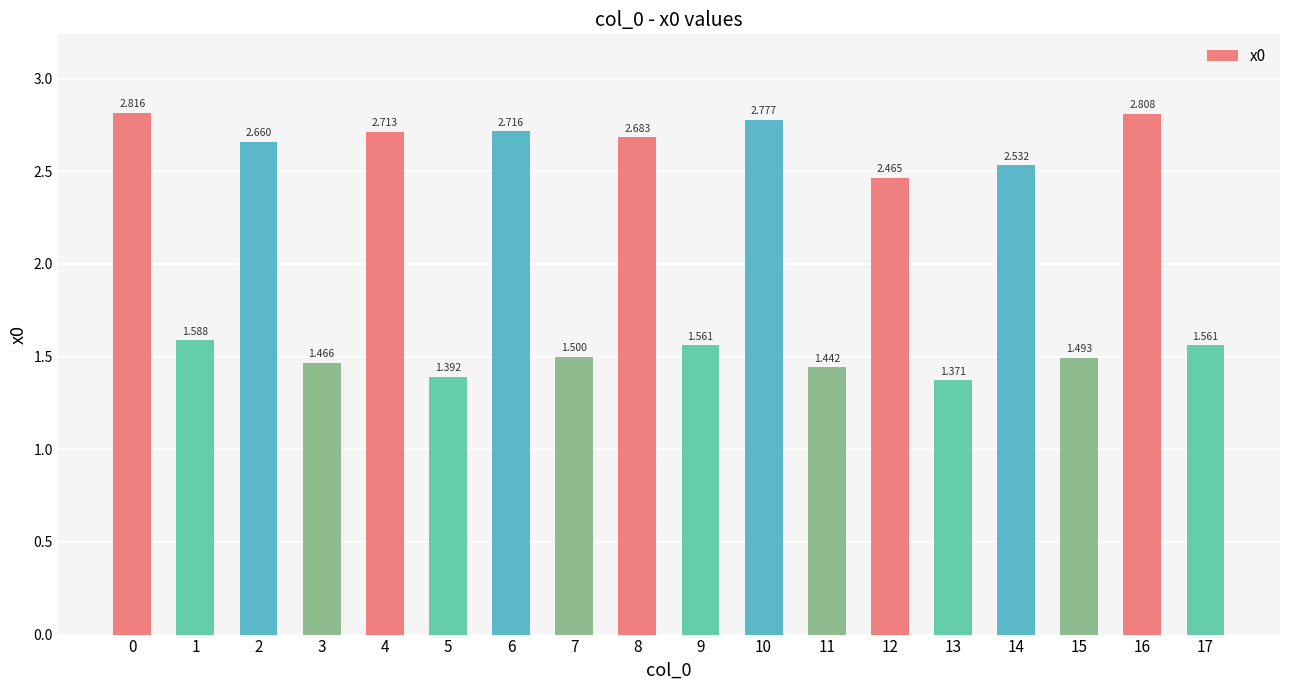

True or false: the data shows 5.0 at 16.

False